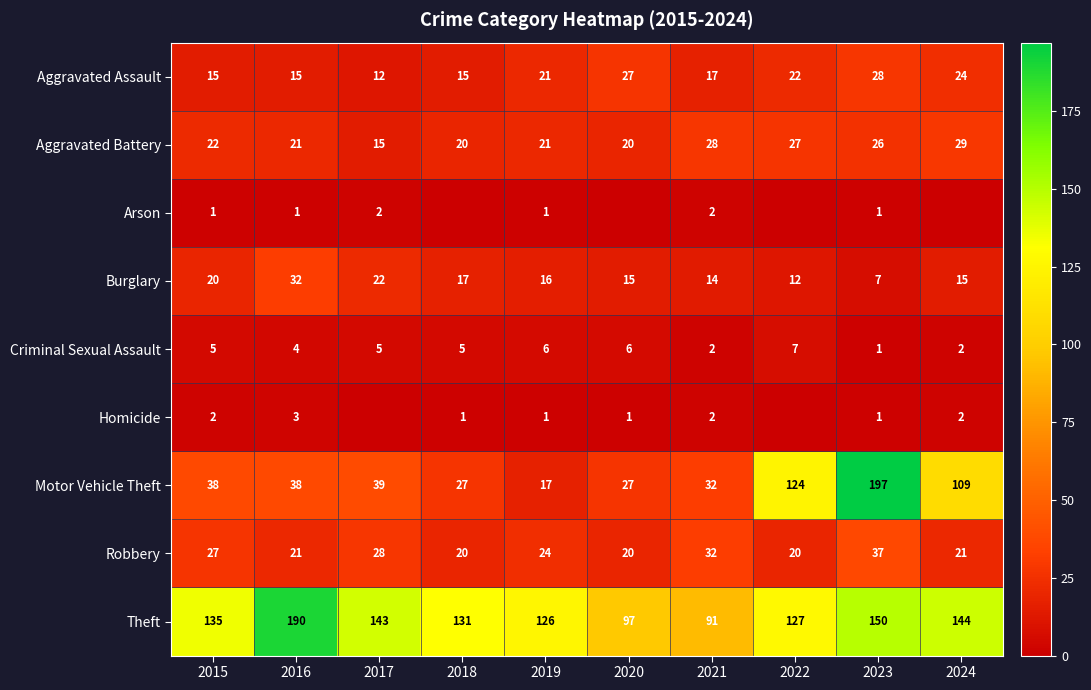

How many data points does each series have?

10